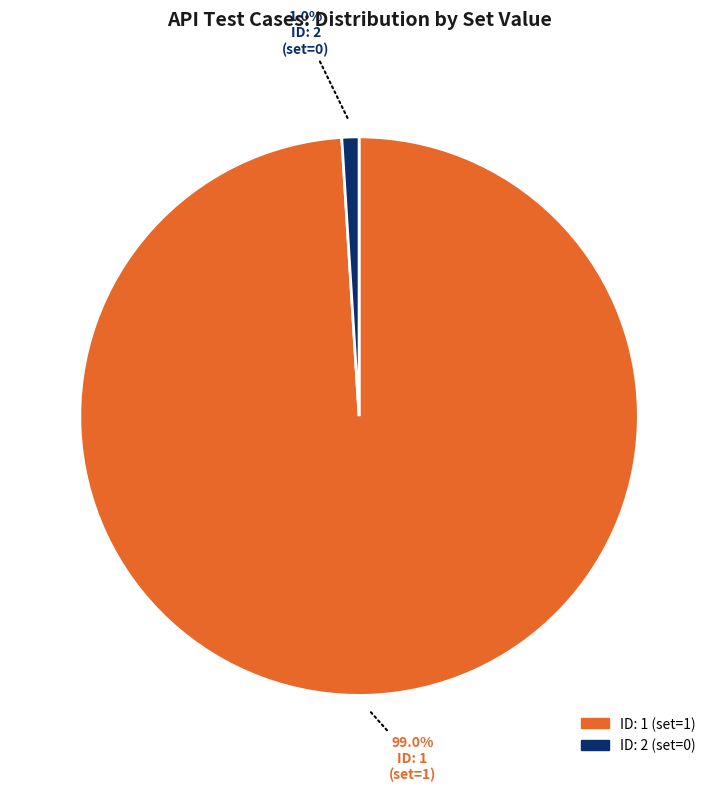

What is the largest slice in the pie chart?

ID: 1